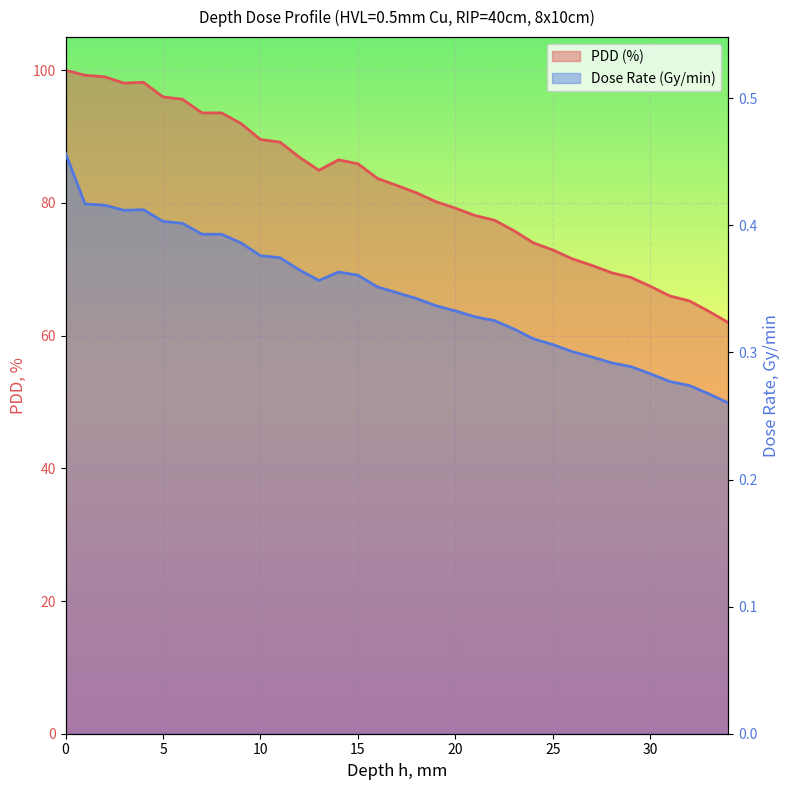

What is the spread (max minus min) of values at 21?

77.8